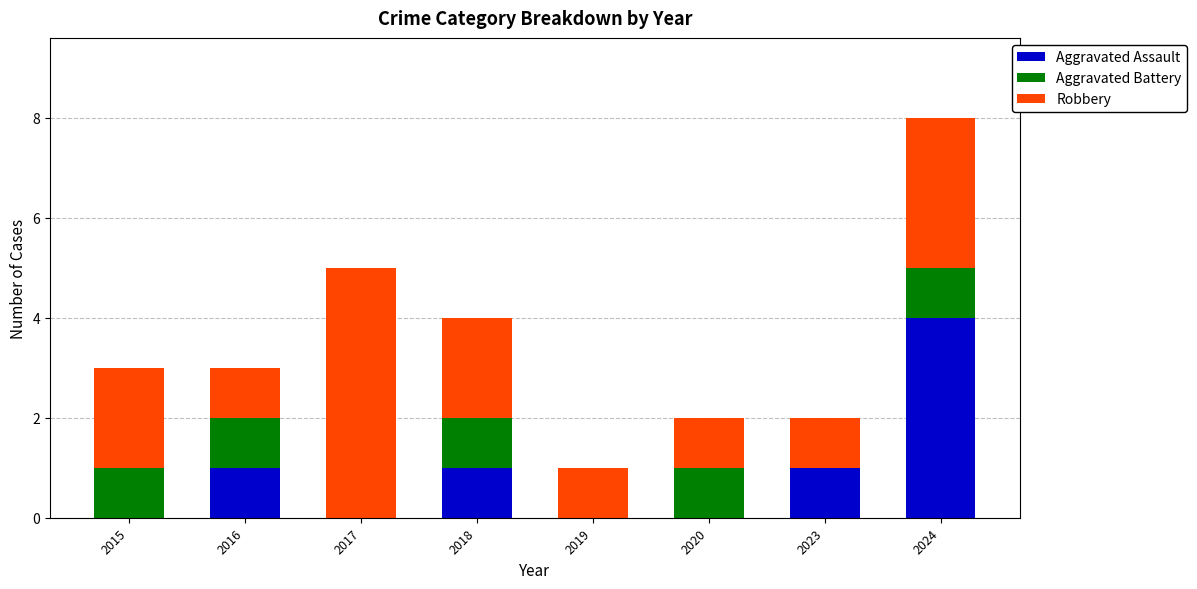

What is the maximum value for Aggravated Assault?

4